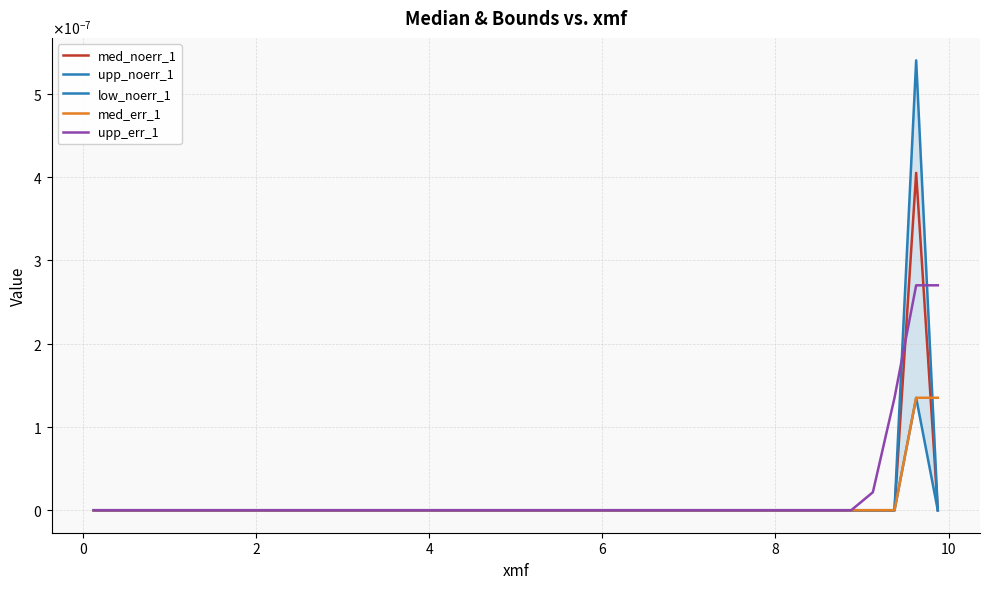

Rank the series by their average value, from lowest to highest.

low_noerr_1, med_err_1, med_noerr_1, upp_noerr_1, upp_err_1